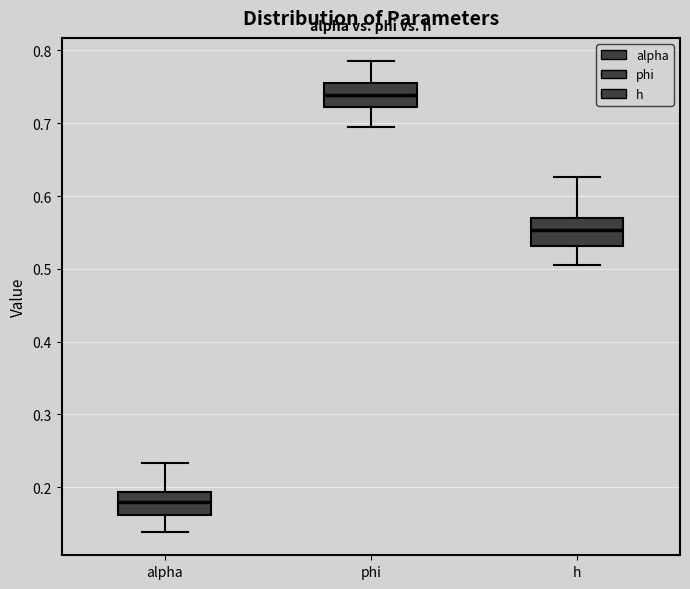

Reading left to right, transcribe this box plot: for each box, give where its median line is, the range the box spans, and where its two whiskers end, as read against the y-axis. The values are not printed on the chart, so give them approximately, as read against the axis.

alpha: median 0.18, box 0.16 to 0.19, whiskers 0.14 to 0.23
phi: median 0.74, box 0.72 to 0.76, whiskers 0.69 to 0.78
h: median 0.55, box 0.53 to 0.57, whiskers 0.50 to 0.63